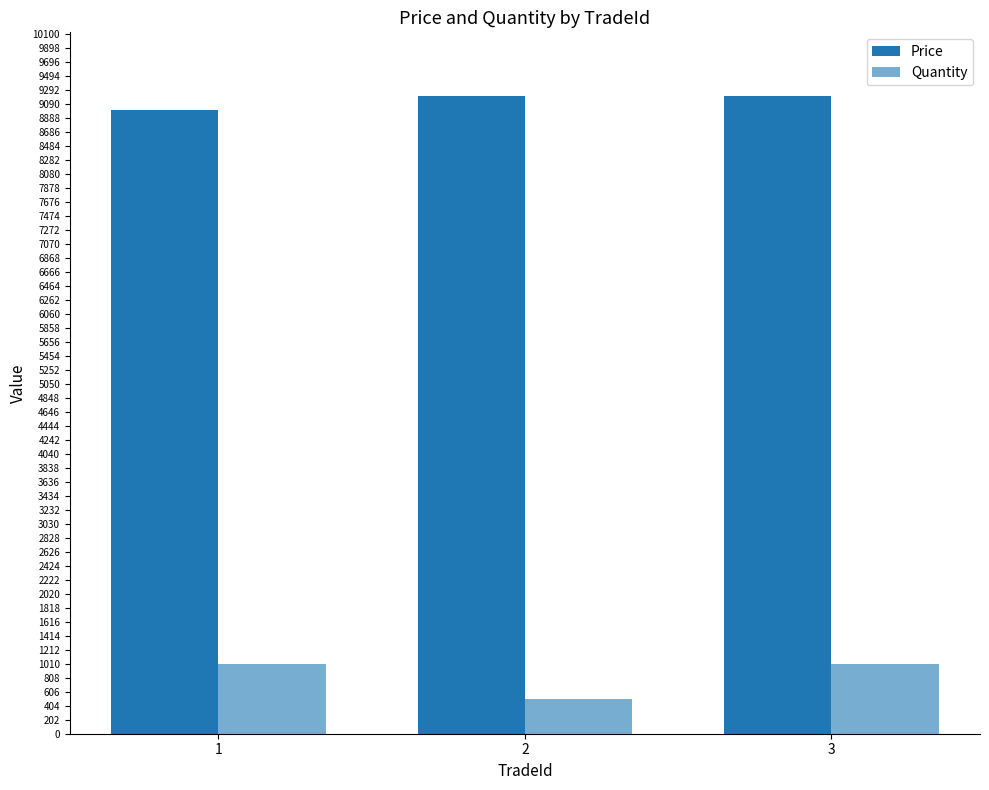

Which series has the widest spread of values?

Quantity